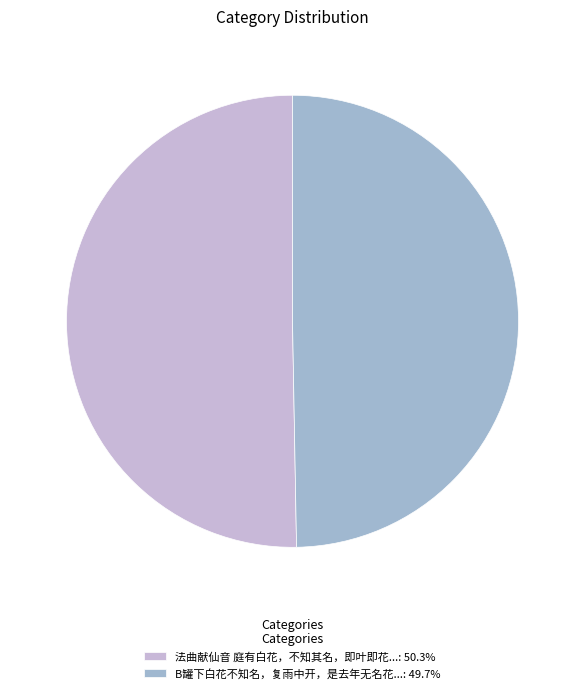

Approximately how many times larger is the value at B罐下白花不知名，复雨中开，是去年无名花...: 49.7% compared to 法曲献仙音 庭有白花，不知其名，即叶即花...: 50.3%?

1.0